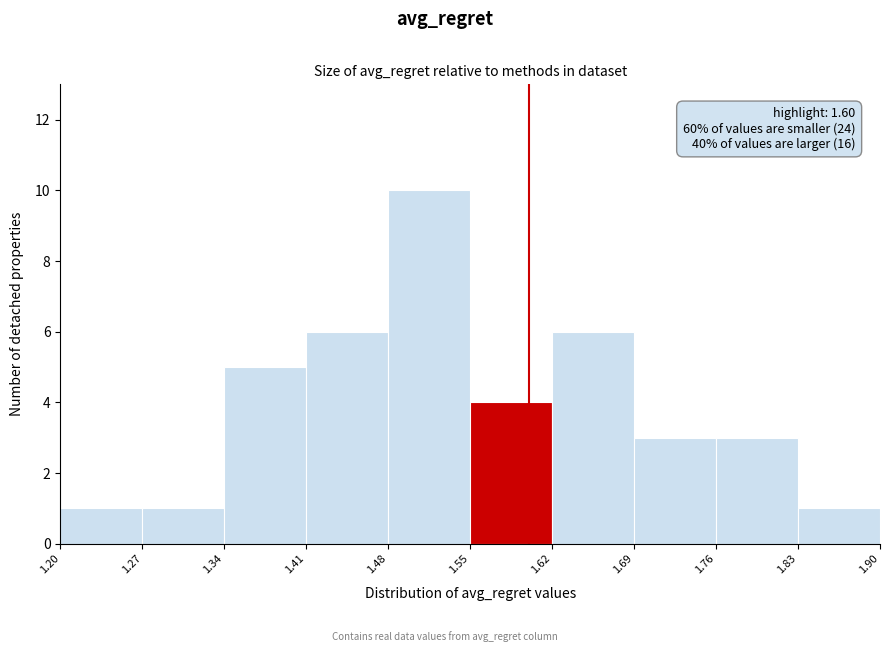

Over which range of the x-axis is the bar tallest?

1.48 to 1.55